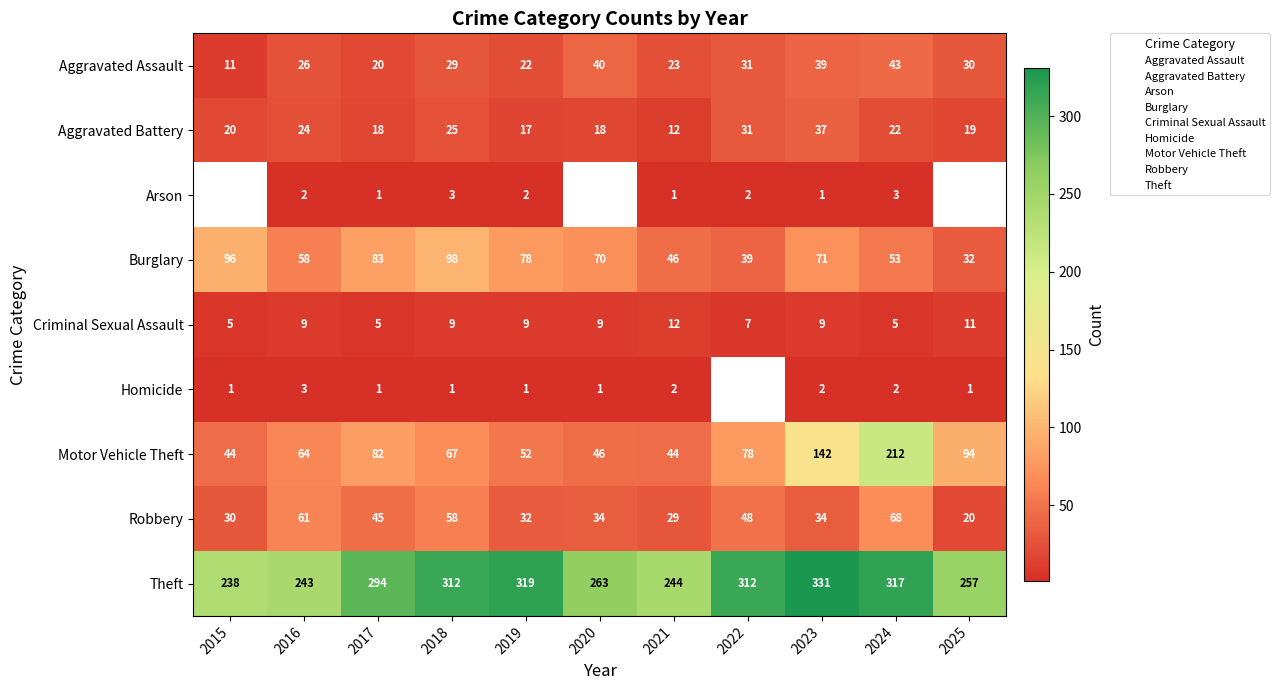

What is the difference between the highest and lowest values at 2017?

293